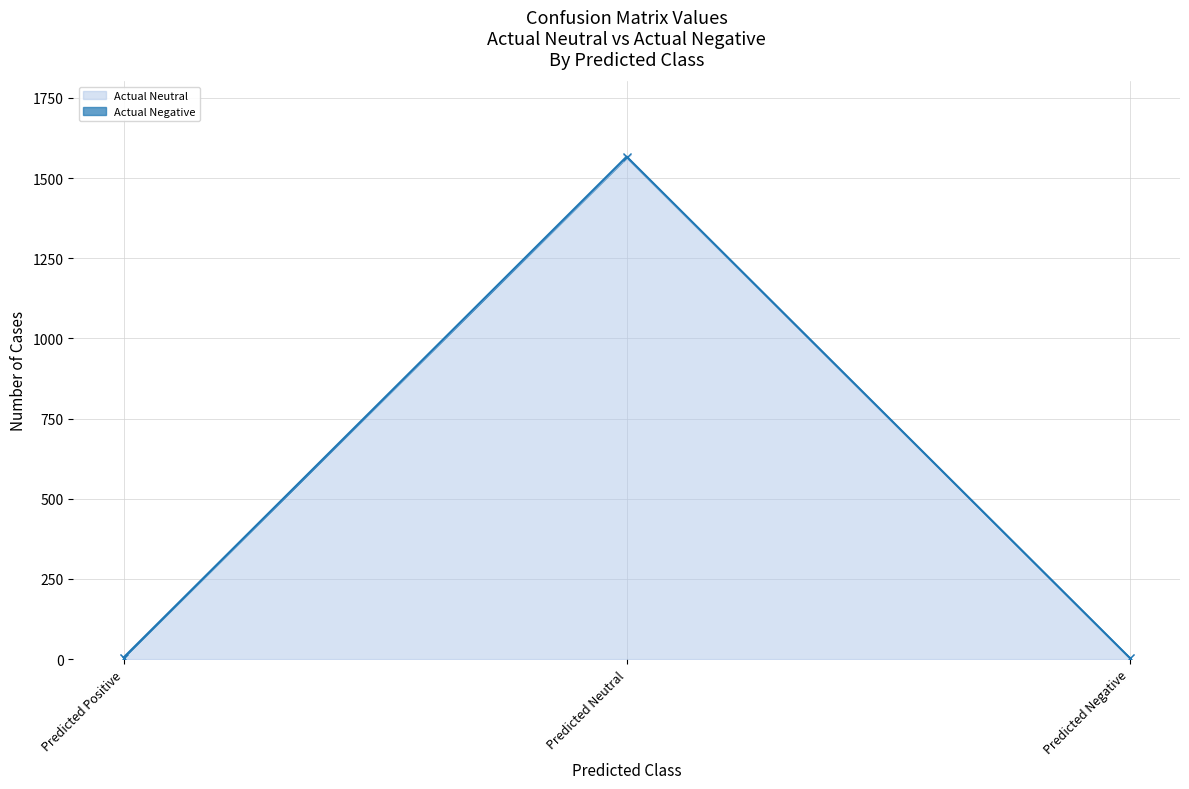

Reading left to right, list all the values displayed in this chart.

Actual Neutral: 5	1564	4
Actual Negative: 5	1567	4